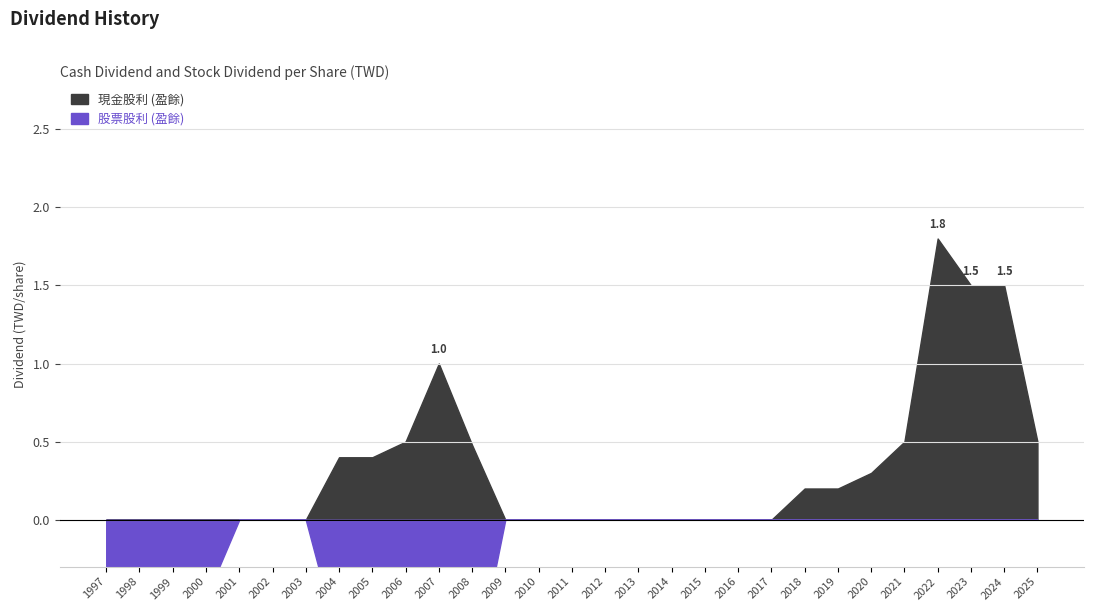

The 股票股利 (盈餘) series shows 1.0 at 1999. True or false?

True